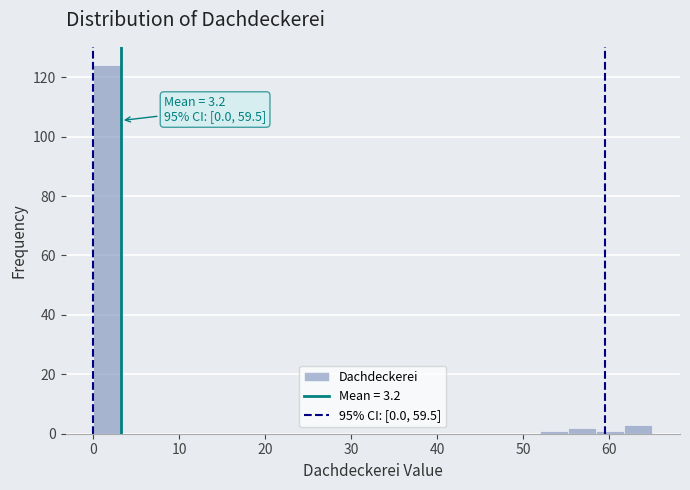

Read against the x-axis, roughly where is the centre of the tallest bar?

2